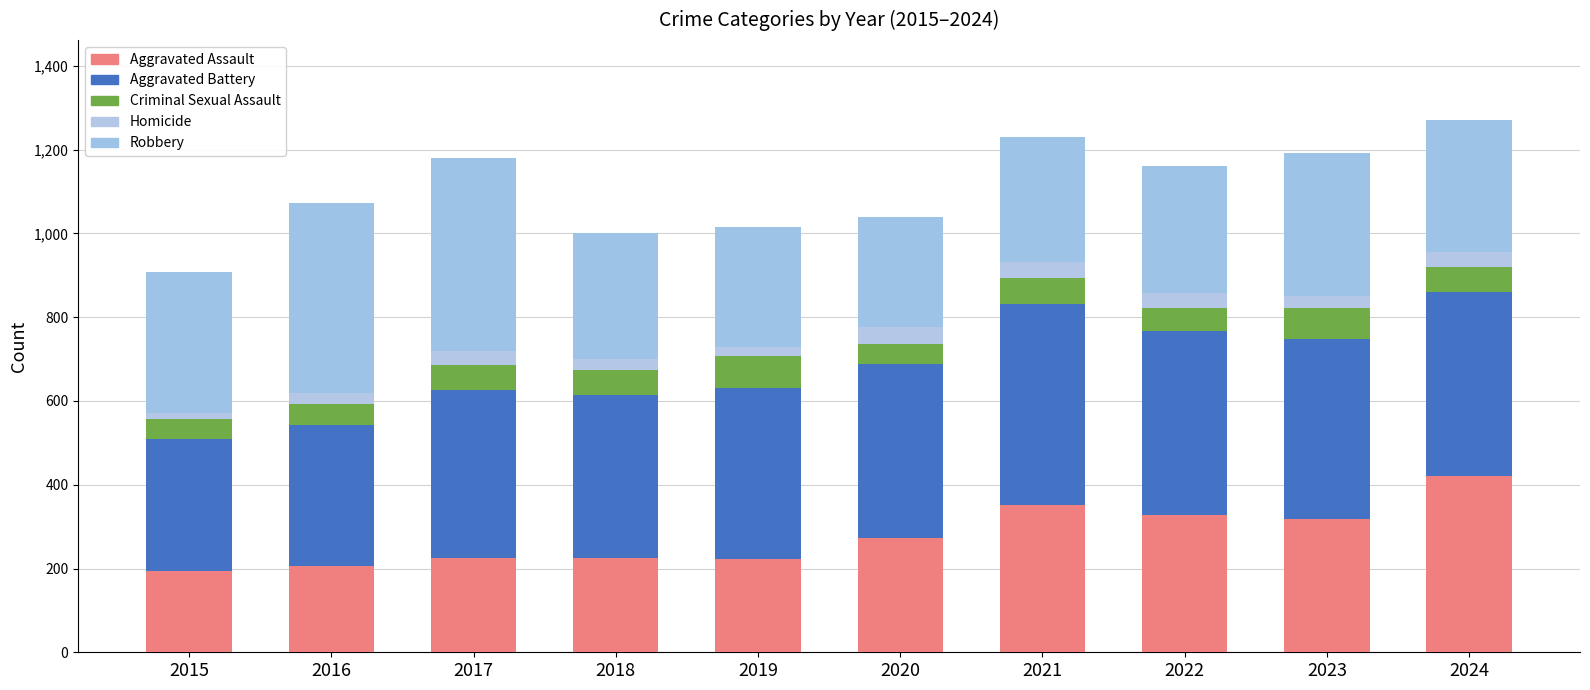

The Homicide series shows 25 at 2018. True or false?

True